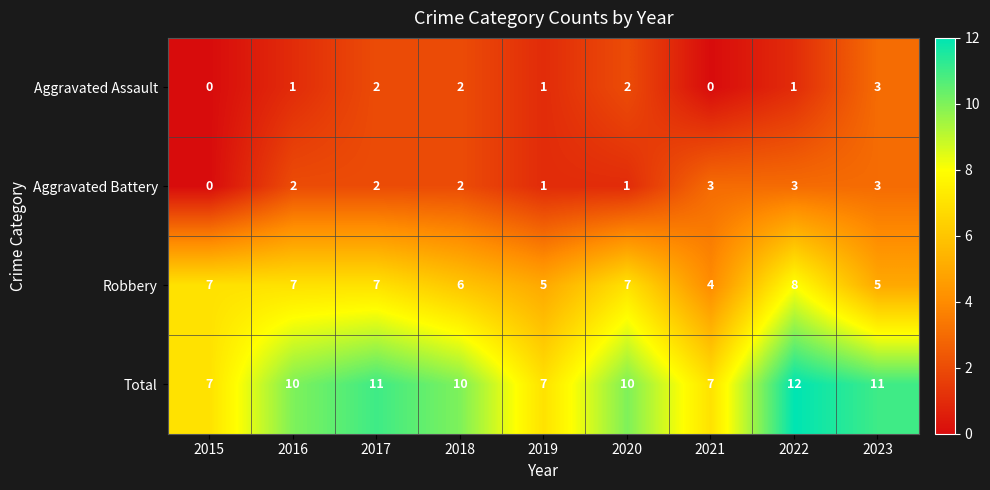

What is the total value across all series at 2023?

22